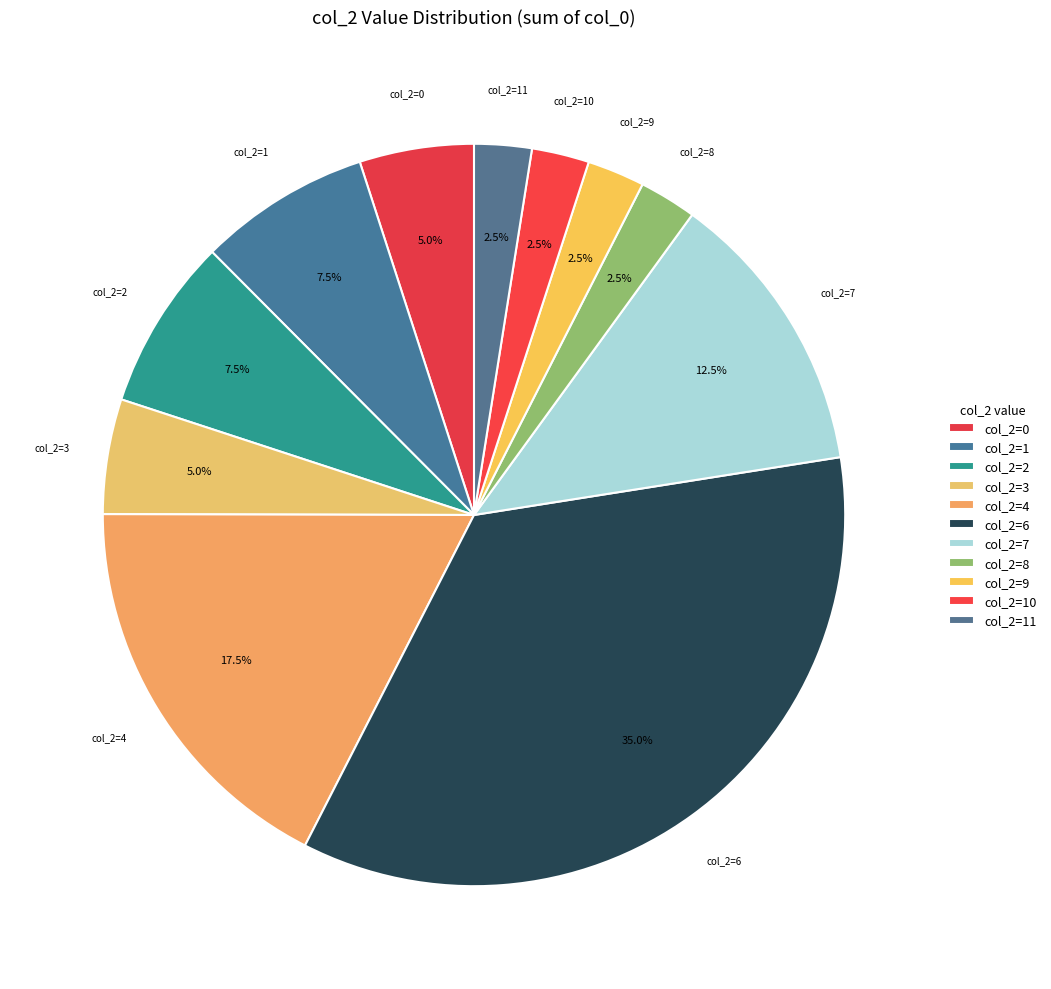

How many segments does this pie chart have?

11